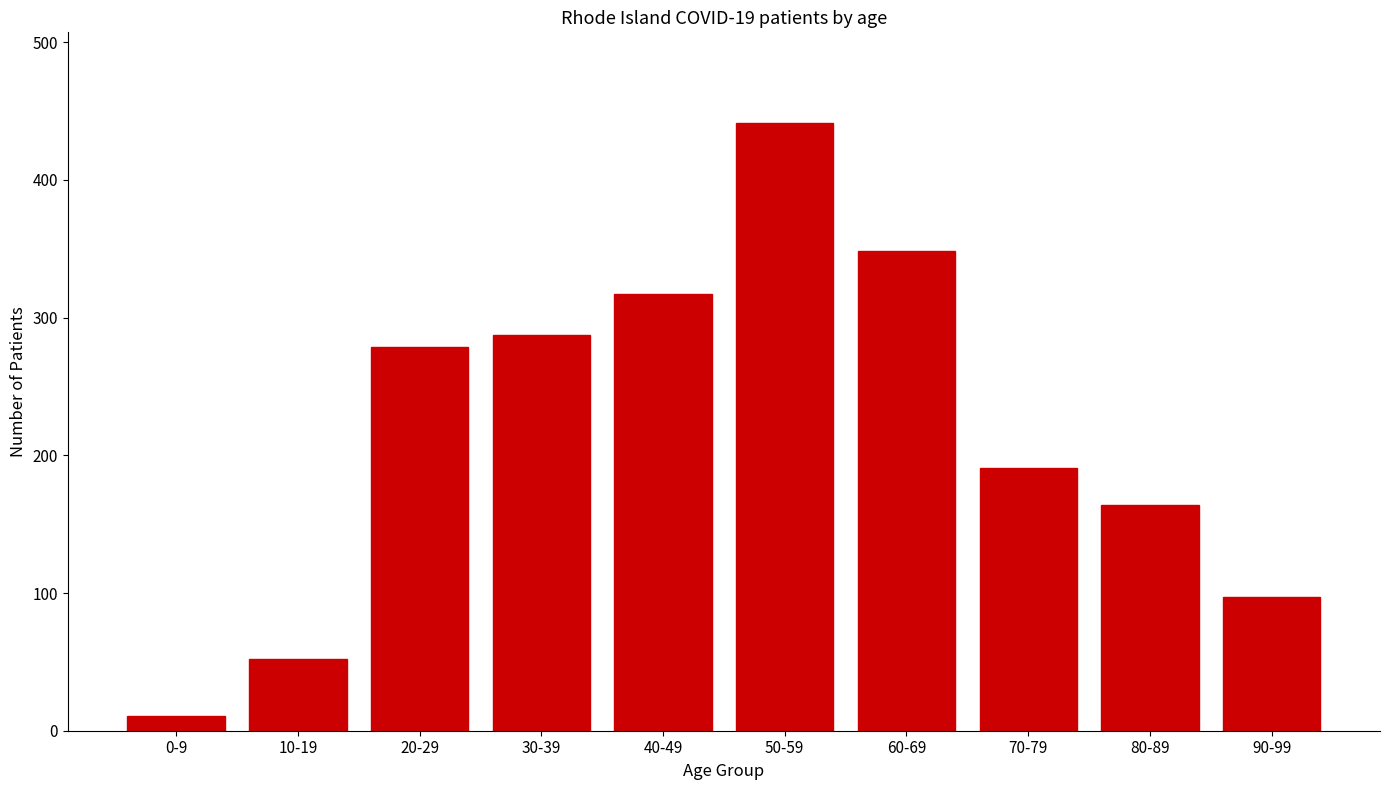

Which has a higher value, 70-79 or 60-69?

60-69